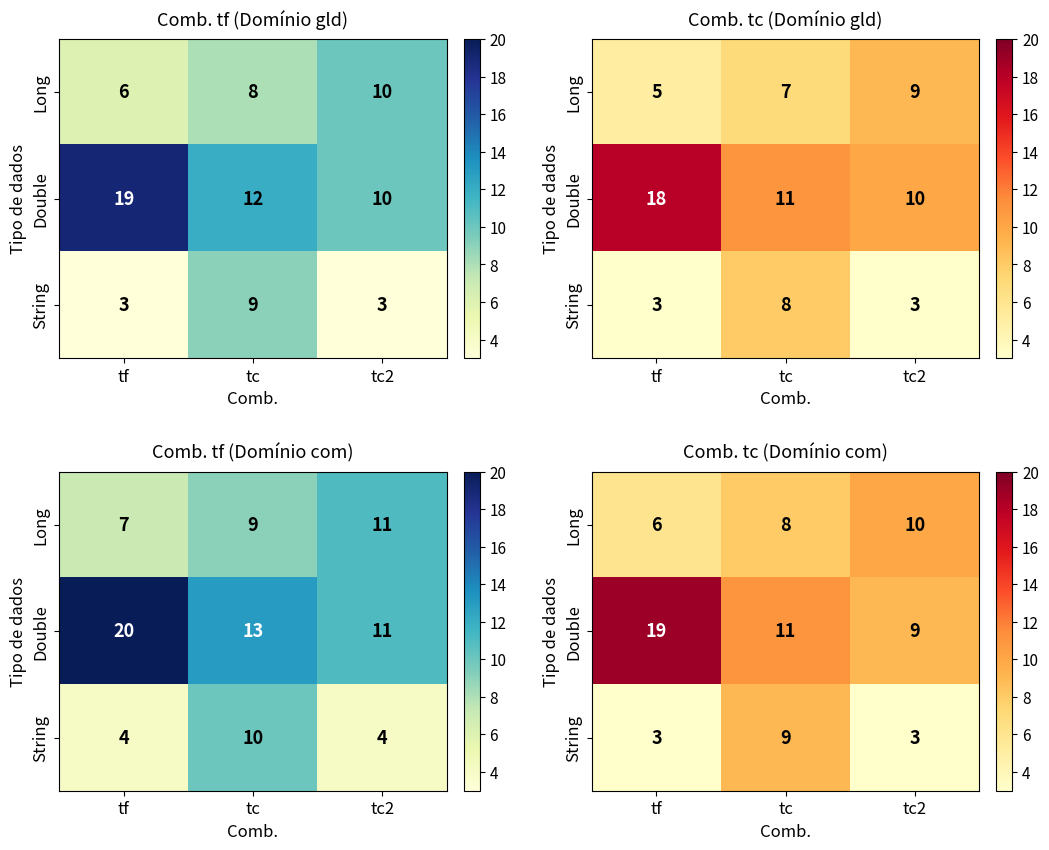

List the series in order of their overall mean, lowest first.

String, Long, Double